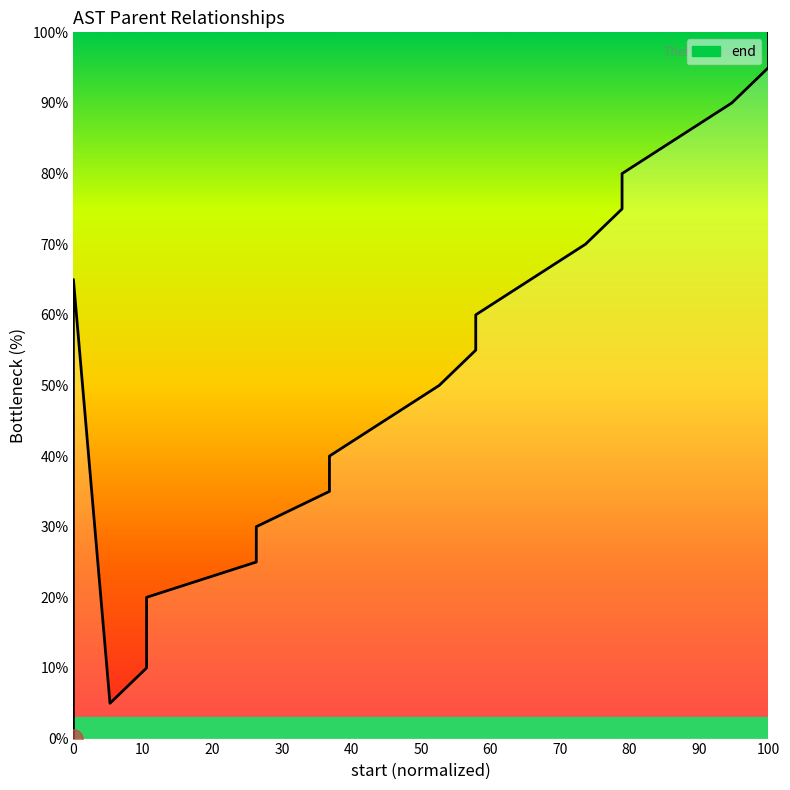

What is the difference between the maximum and second lowest values?

95.0